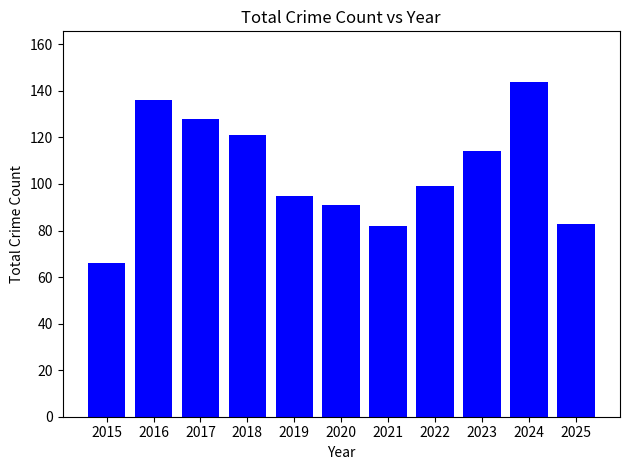

True or false: the data shows 202 at 2017.

False